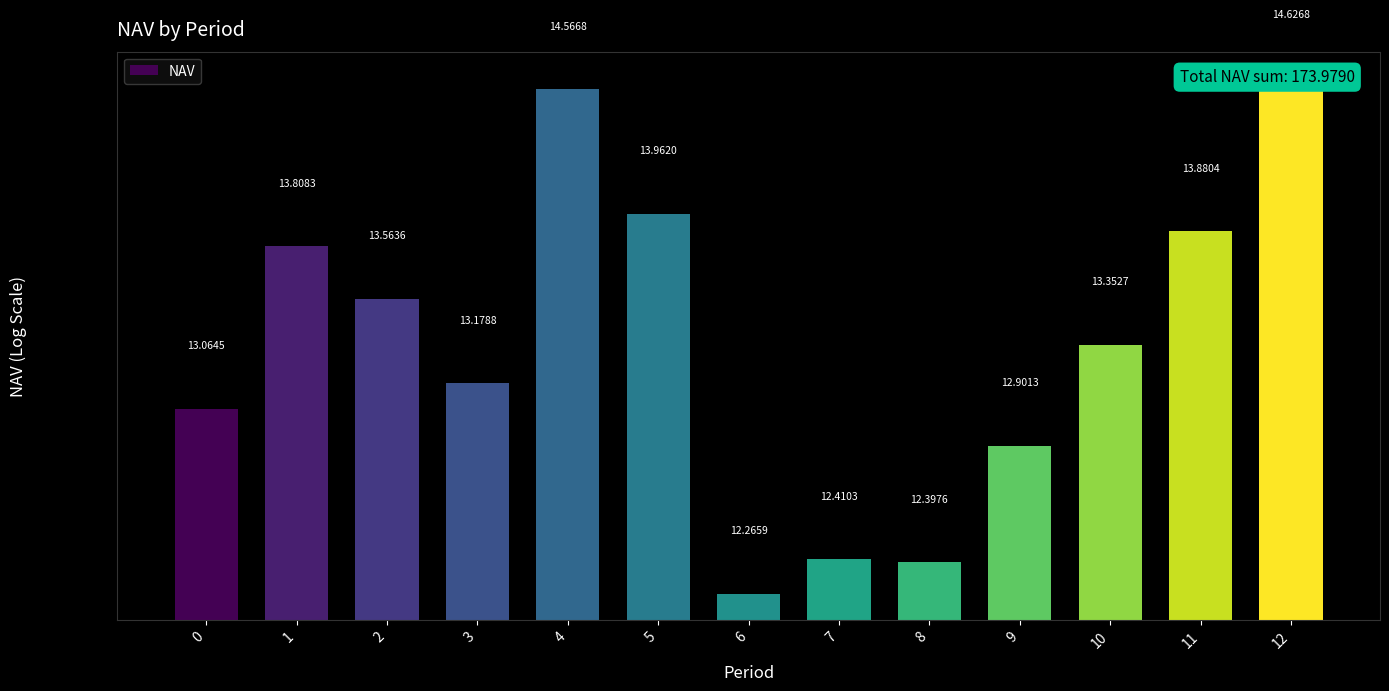

What is the average value?

13.4